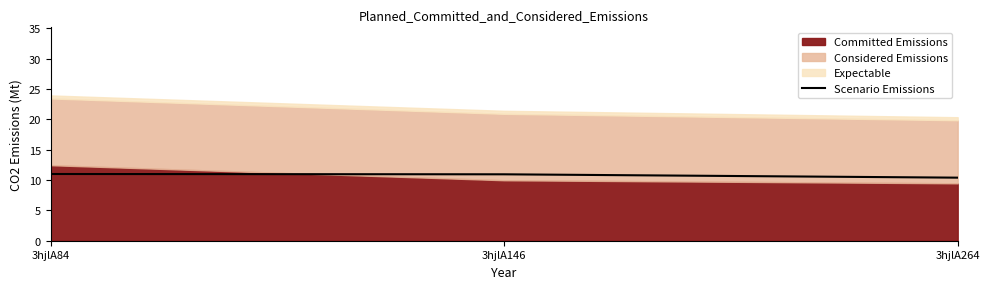

Reading right to left, list all the values displayed in this chart.

3hjlA264=10.4	3hjlA146=10.9	3hjlA84=11.0